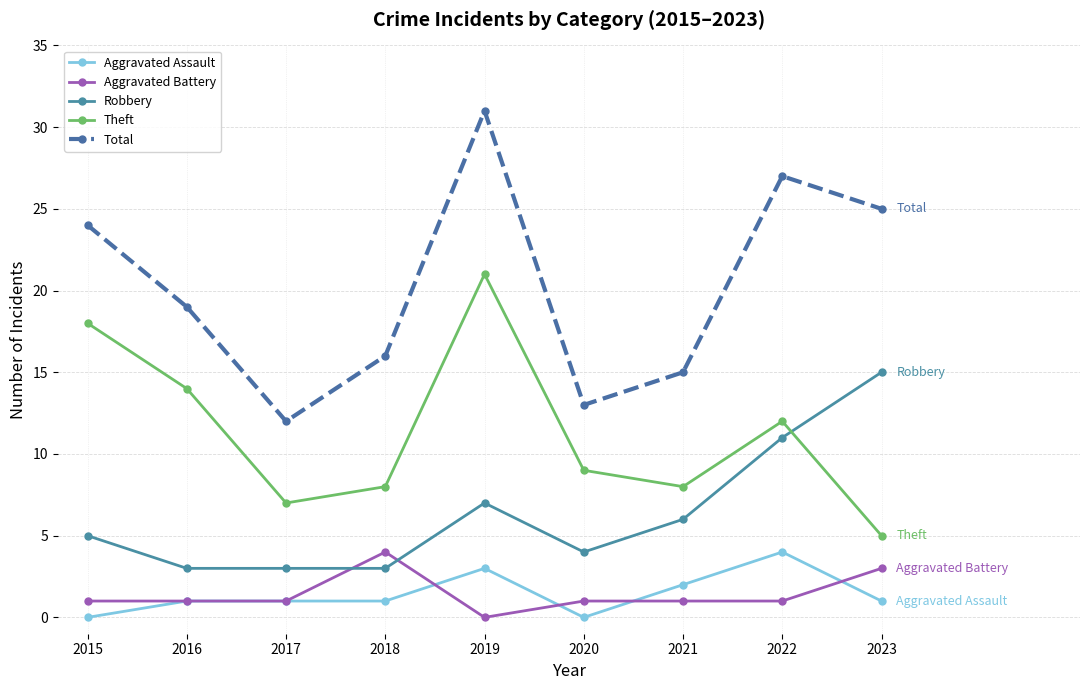

Where do Theft and Robbery first cross each other?

2022 and 2023